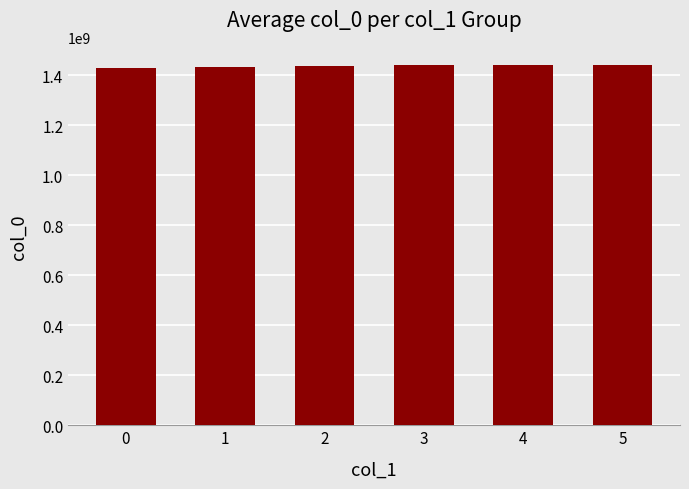

Approximately how many times larger is the value at 3 compared to 5?

1.0